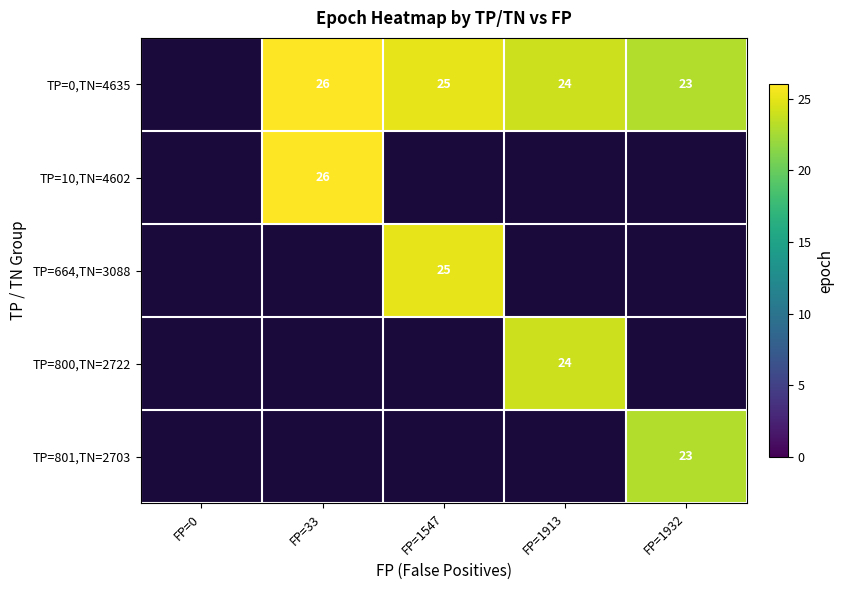

What is the greatest value displayed?

26.0